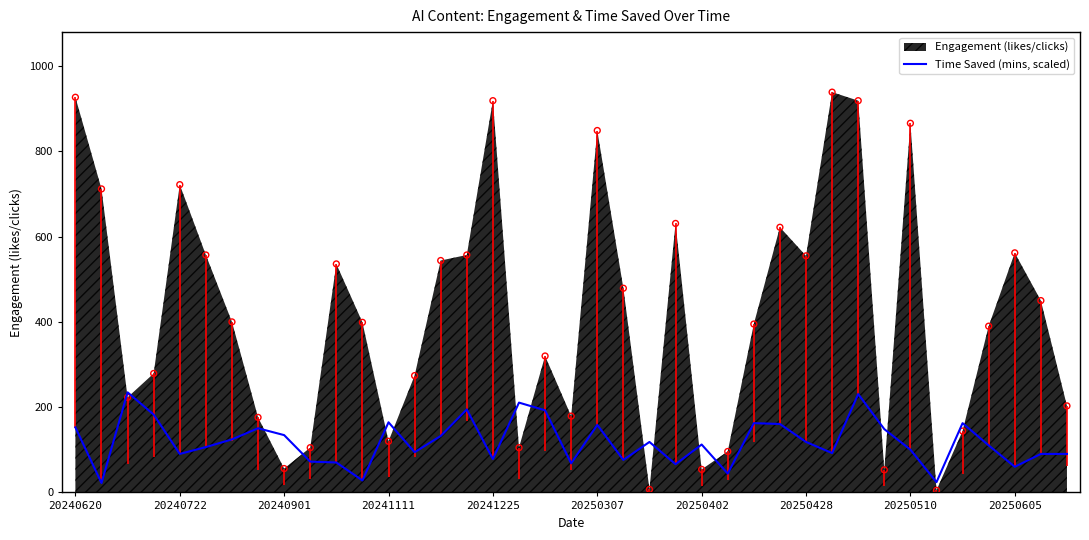

What is the maximum value for Time Saved (mins, scaled)?

234.8